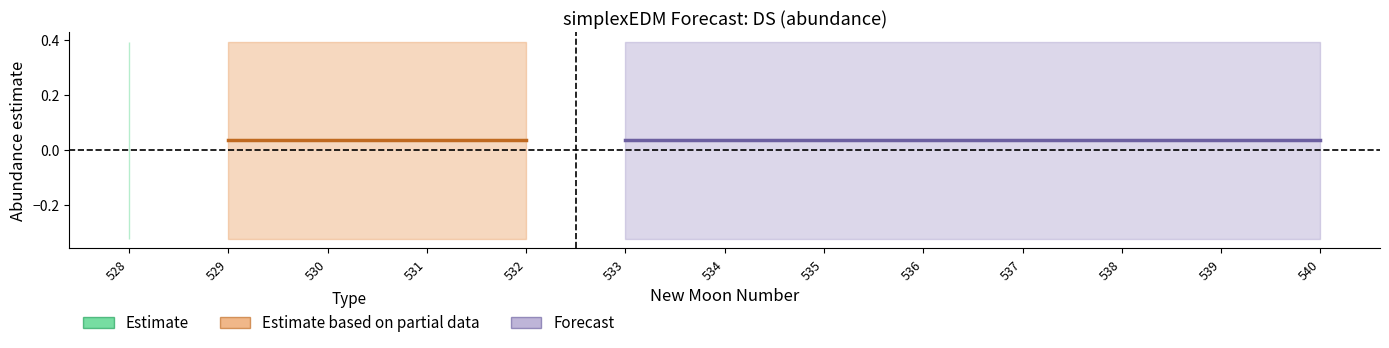

How many lines are shown in the chart?

3